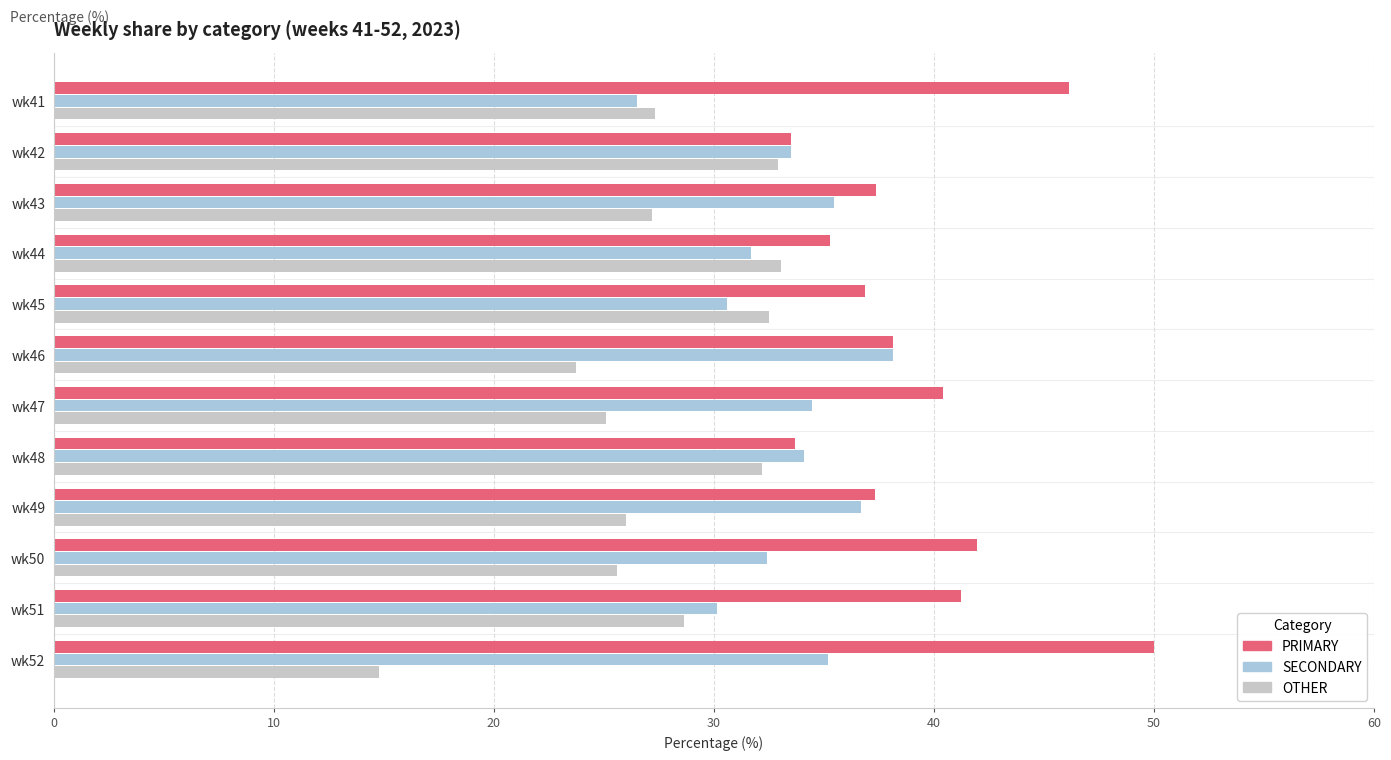

List the series in order of their peak value, lowest first.

OTHER, SECONDARY, PRIMARY